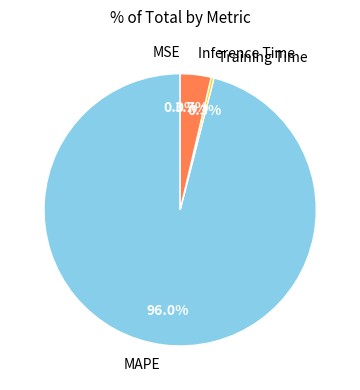

Combined, do Inference Time and Training Time account for over 50%?

No